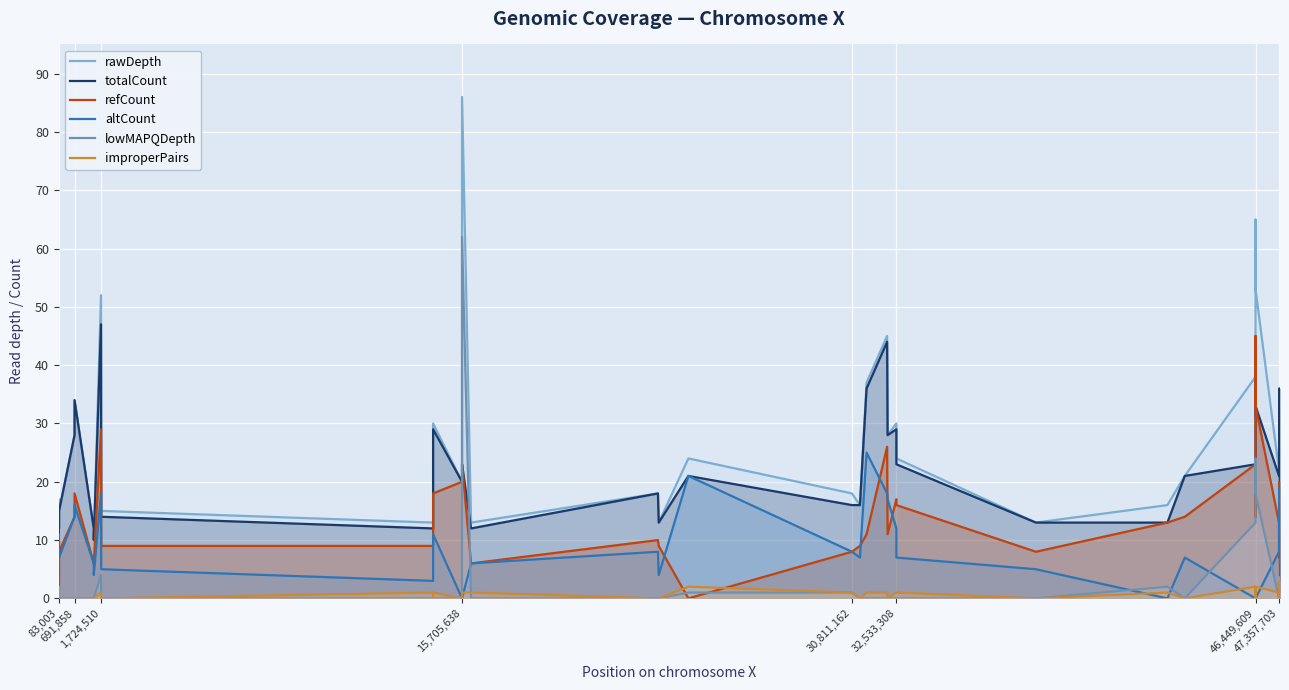

How many lines are shown in the chart?

6